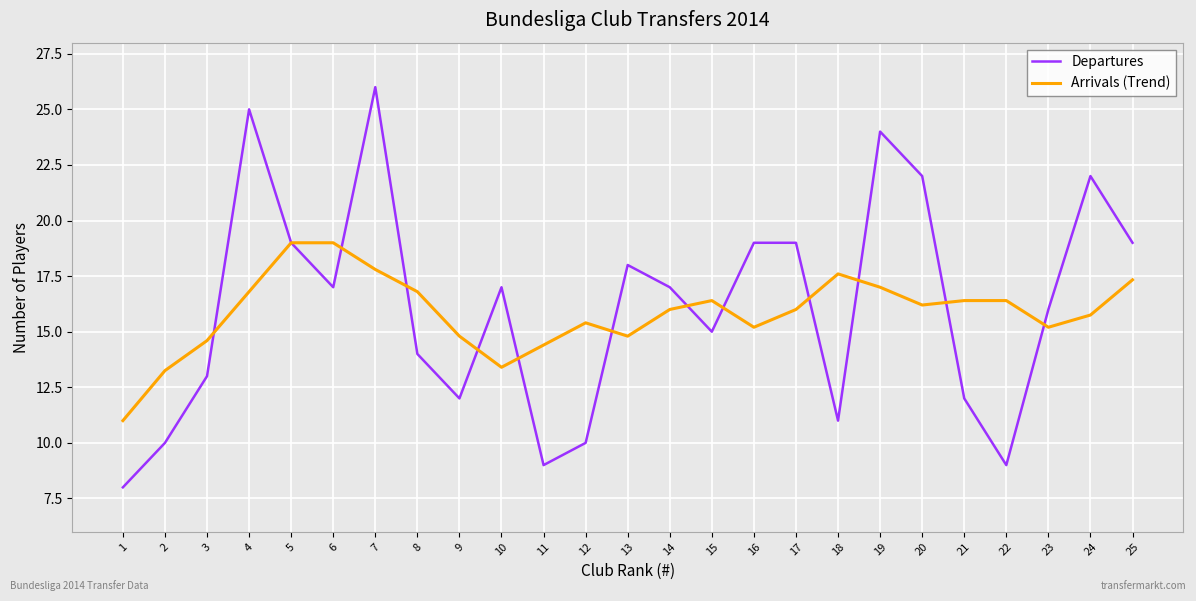

How many lines are shown in the chart?

2